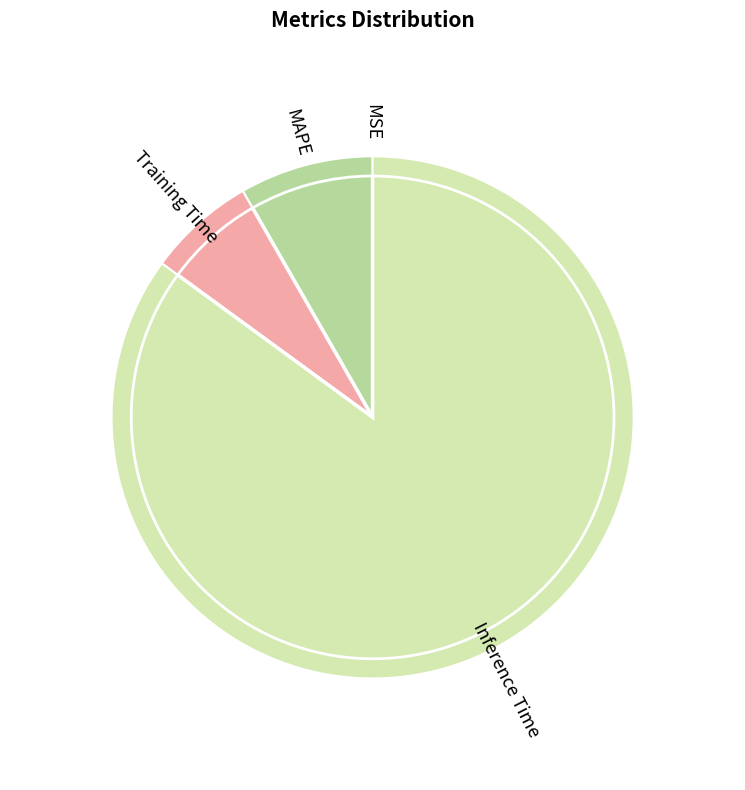

Which slice is the largest?

Inference Time